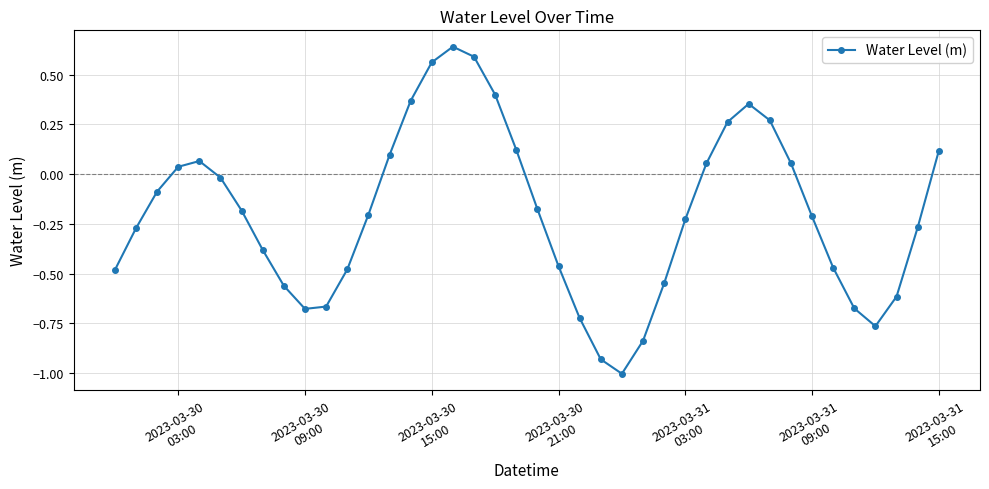

Count the number of categories in the chart.

40